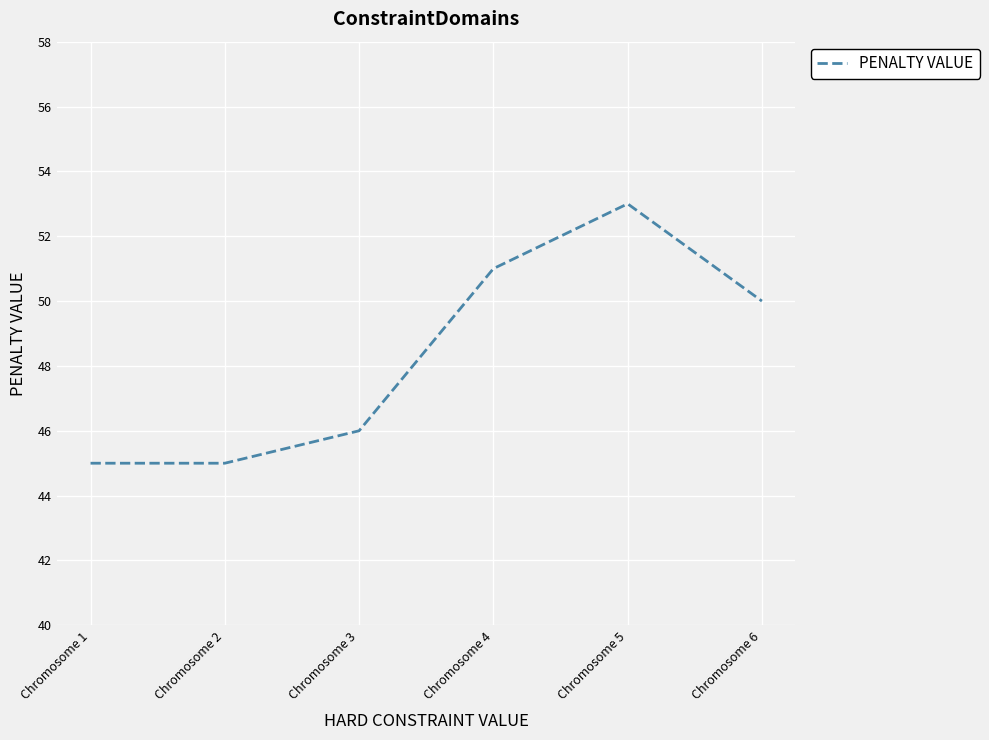

Does the chart have visible grid lines?

Yes